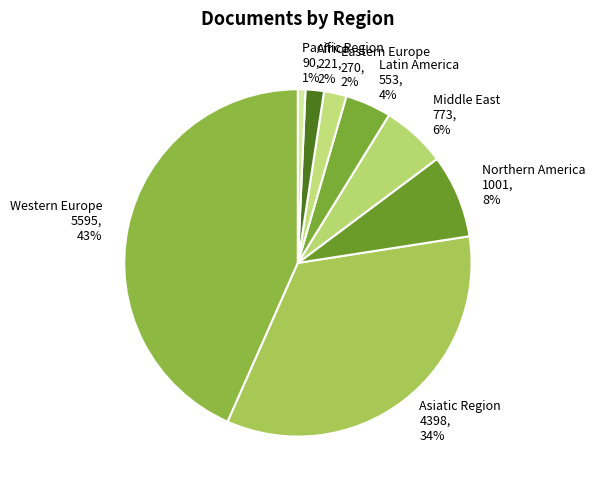

Combined, do Middle East and Pacific Region account for over 50%?

No